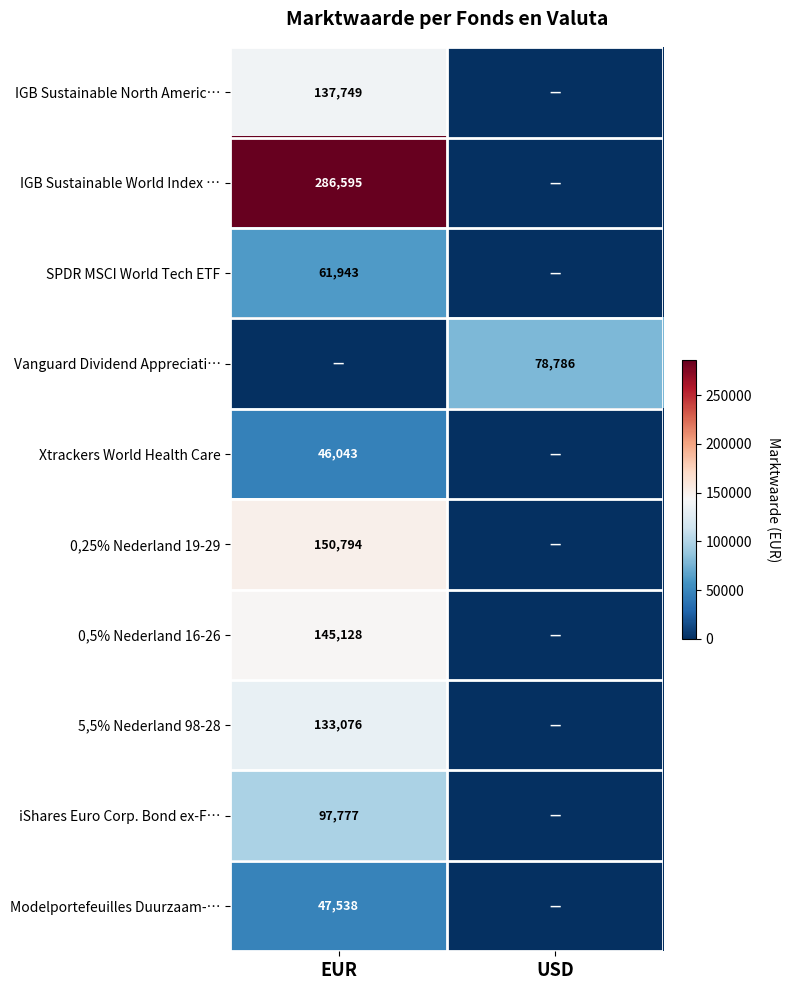

The Modelportefeuilles Duurzaam-… series shows 47538 at EUR. True or false?

True